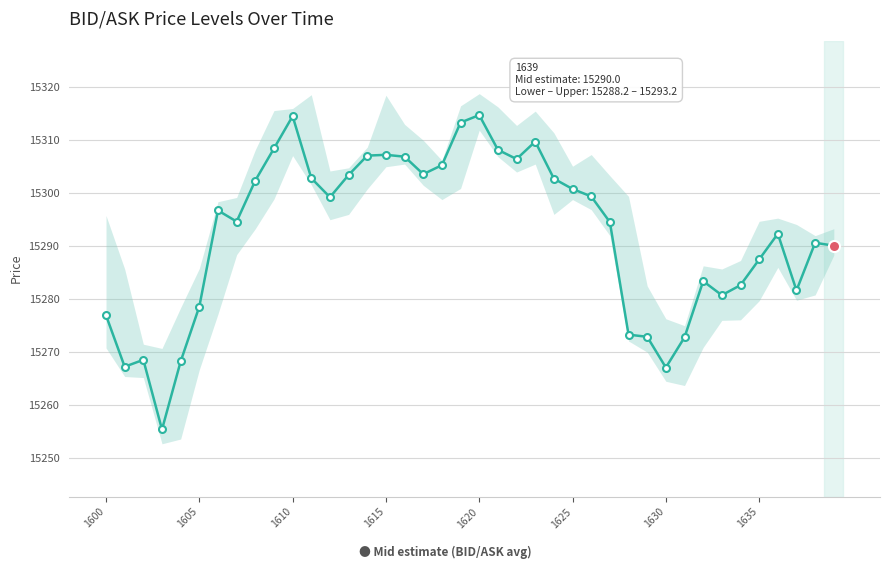

Is this an area chart (filled region under the line)?

No